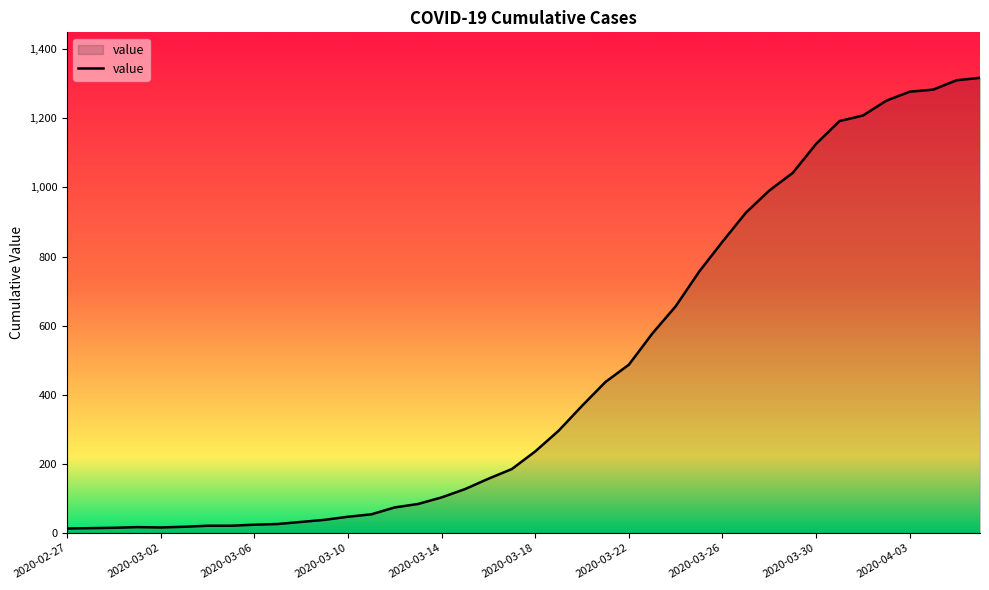

What is the greatest value displayed?

1317